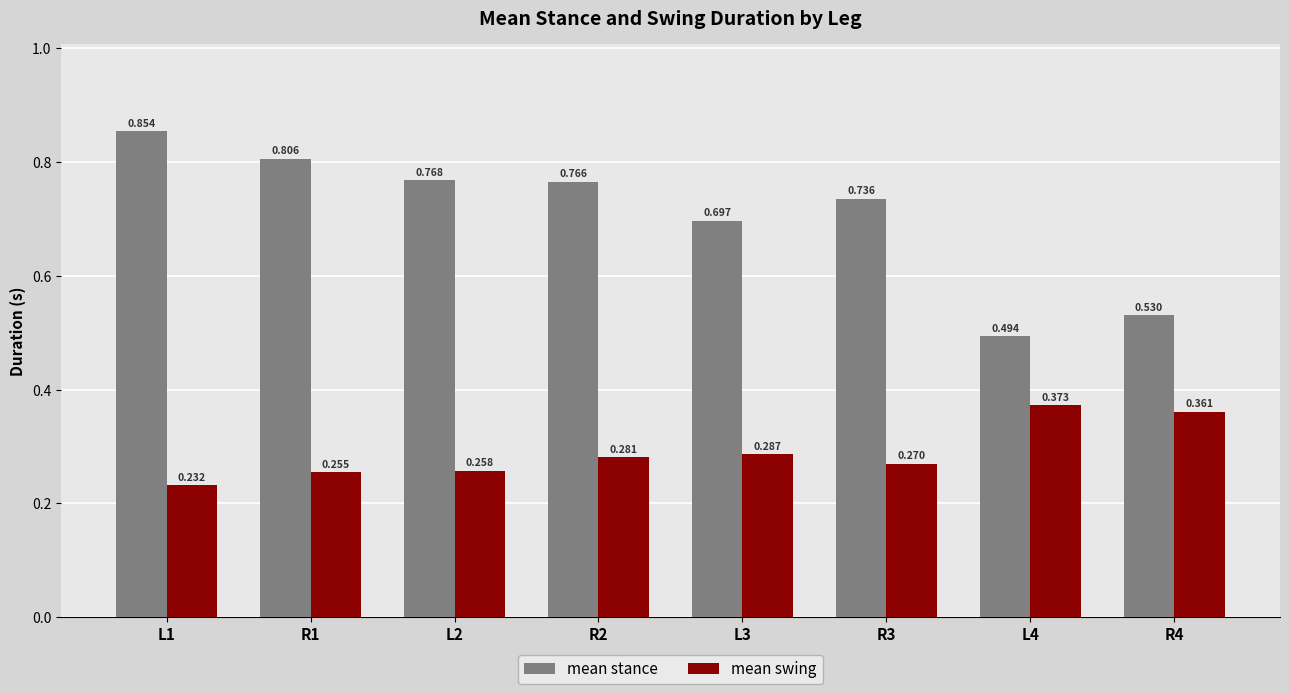

Between R2 and R4, which series saw the biggest shift?

mean stance